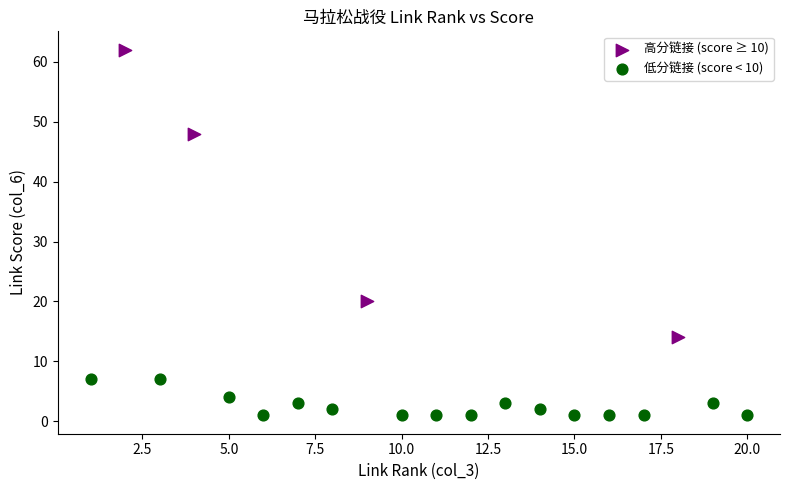

Which series has the widest spread of Y values?

高分链接 (score ≥ 10)